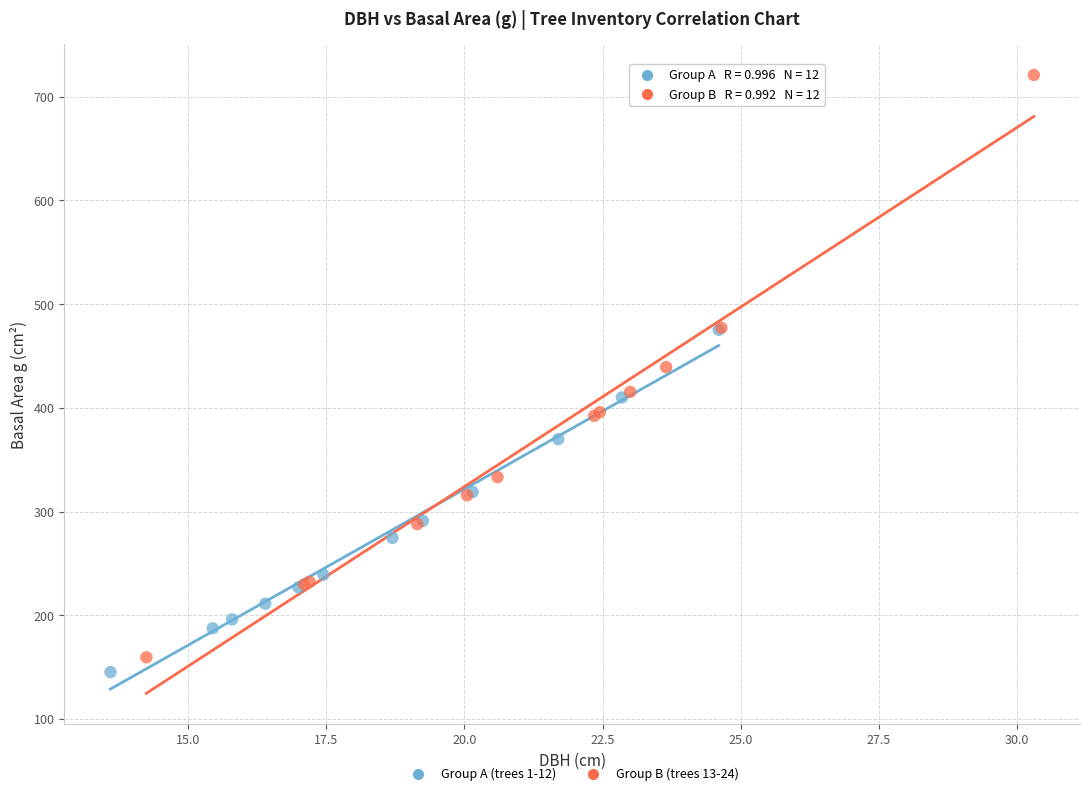

What are all the series names shown in the legend?

Group A (trees 1-12), Group B (trees 13-24)